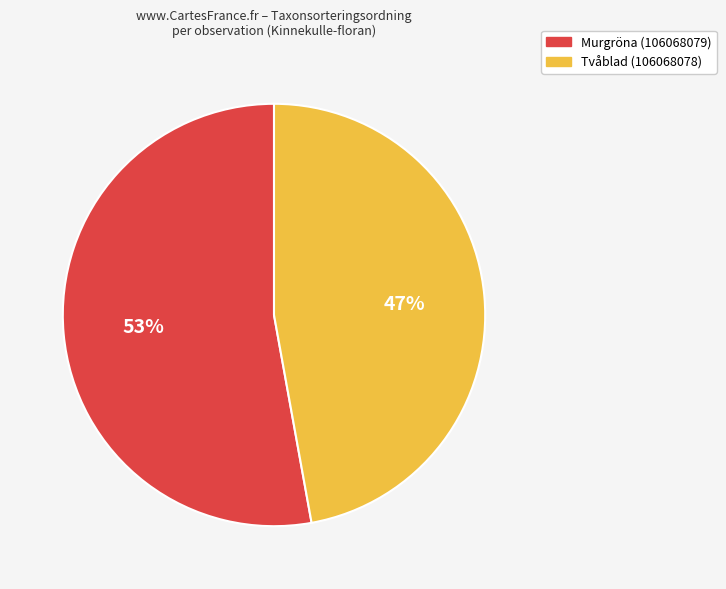

True or false: Tvåblad (106068078) accounts for 33% of the total.

False